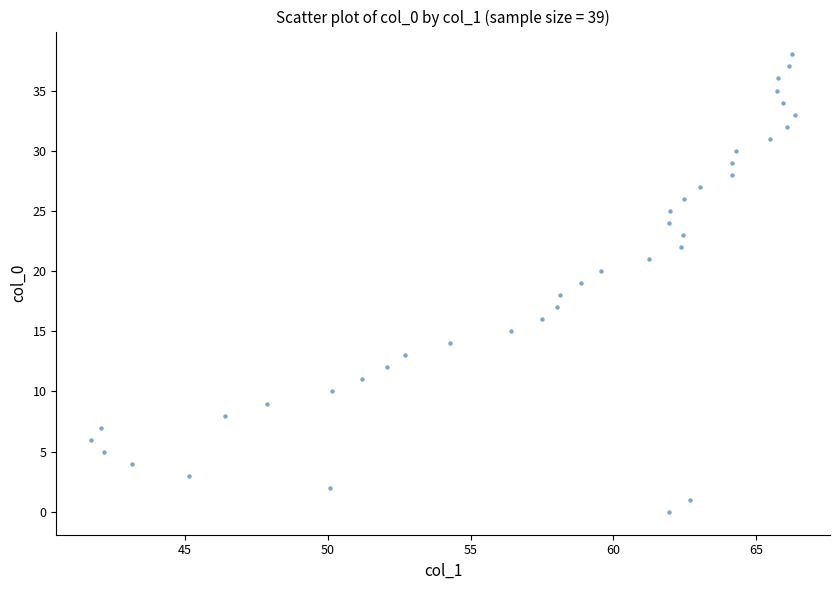

What is the range of Y values (max minus min)?

38